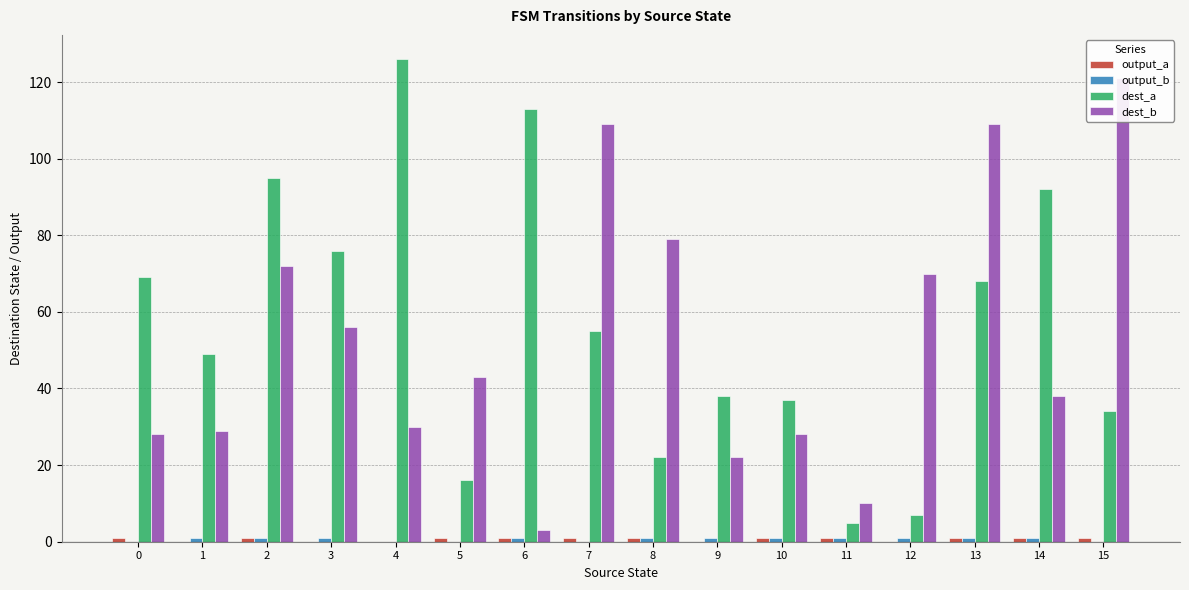

How many groups of bars are there?

16